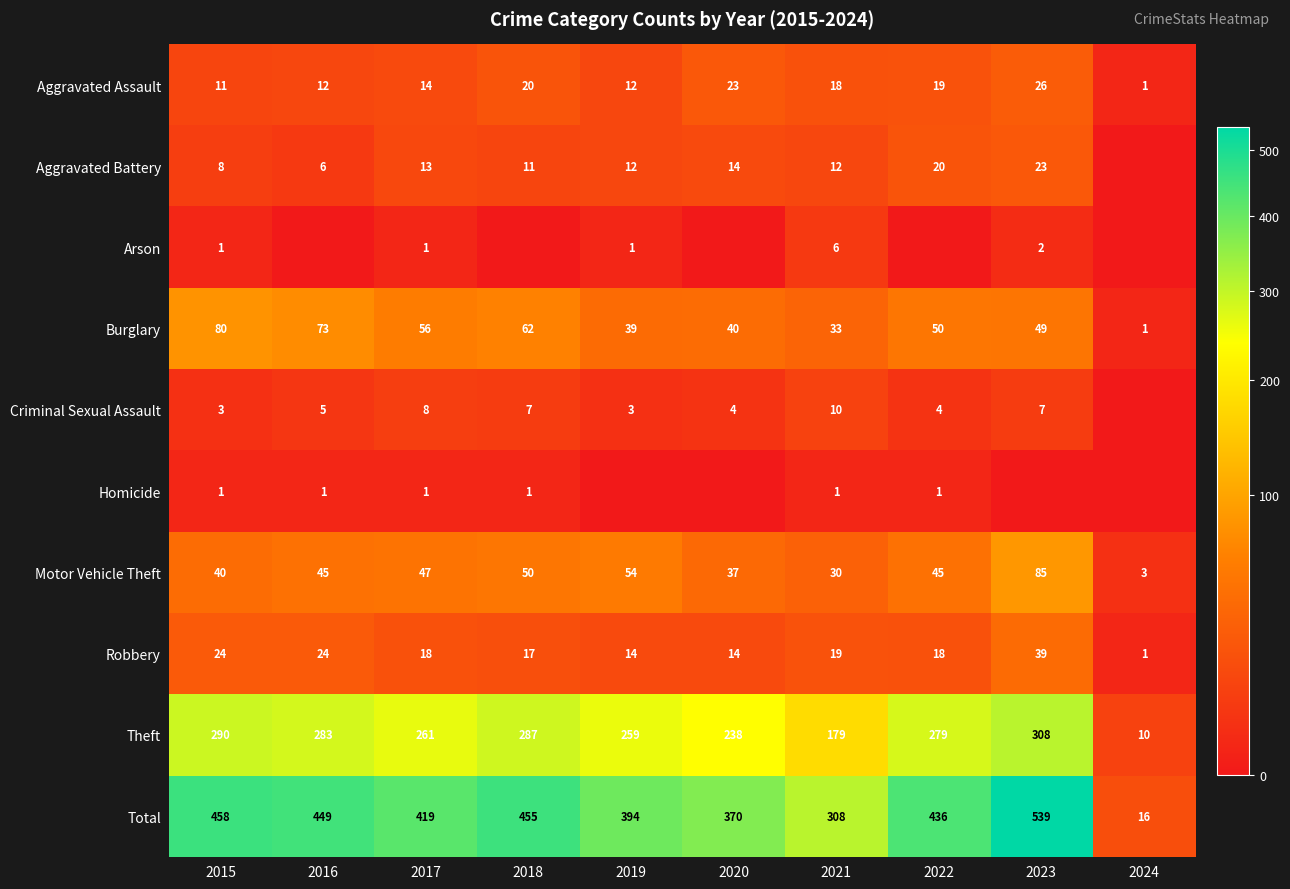

How many data points in Aggravated Assault are less than 18?

5